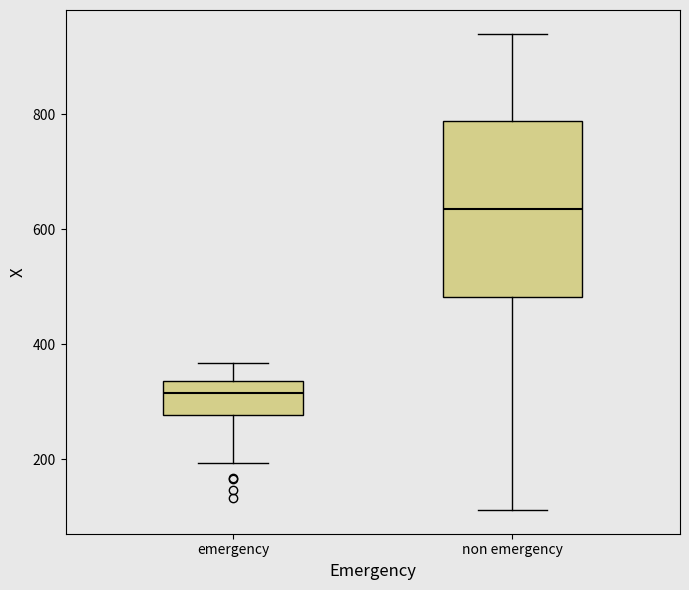

Which box's median line is the lowest?

emergency